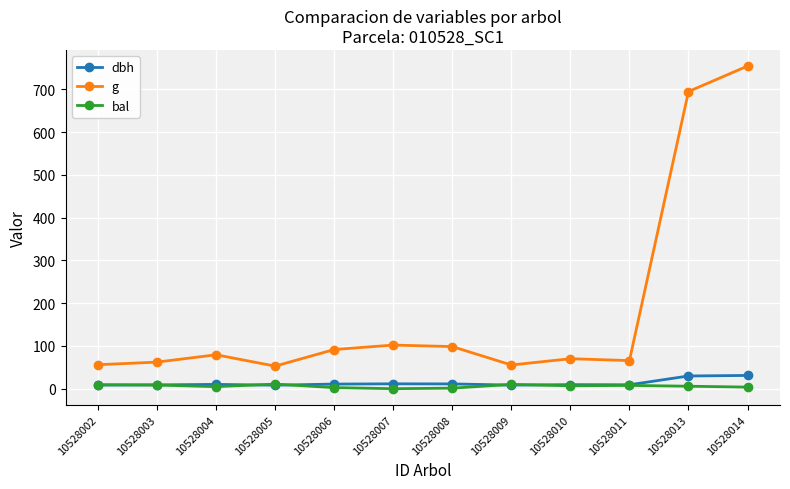

What is the value of the g point at the 5th from the left?

91.6